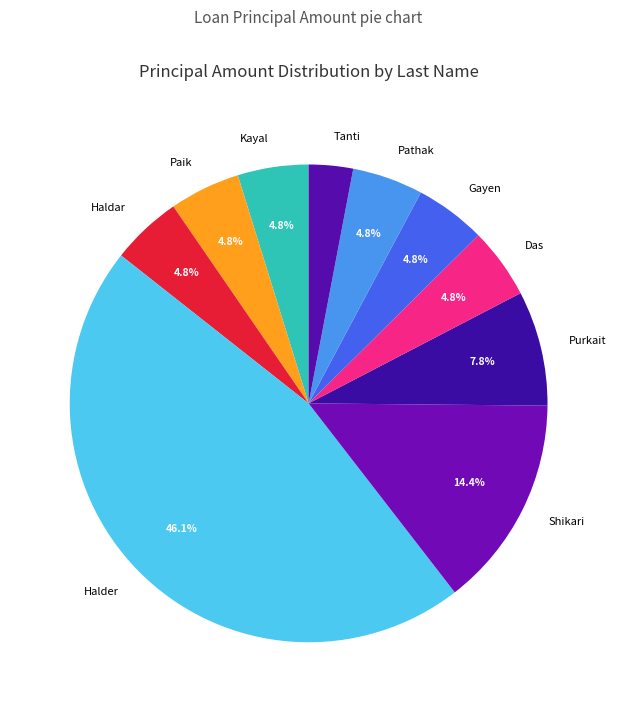

How many segments does this pie chart have?

10